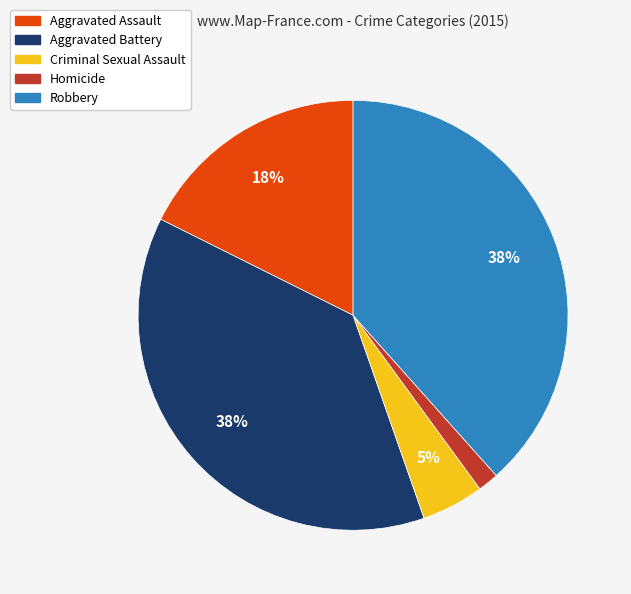

What is the smallest slice in the pie chart?

Homicide